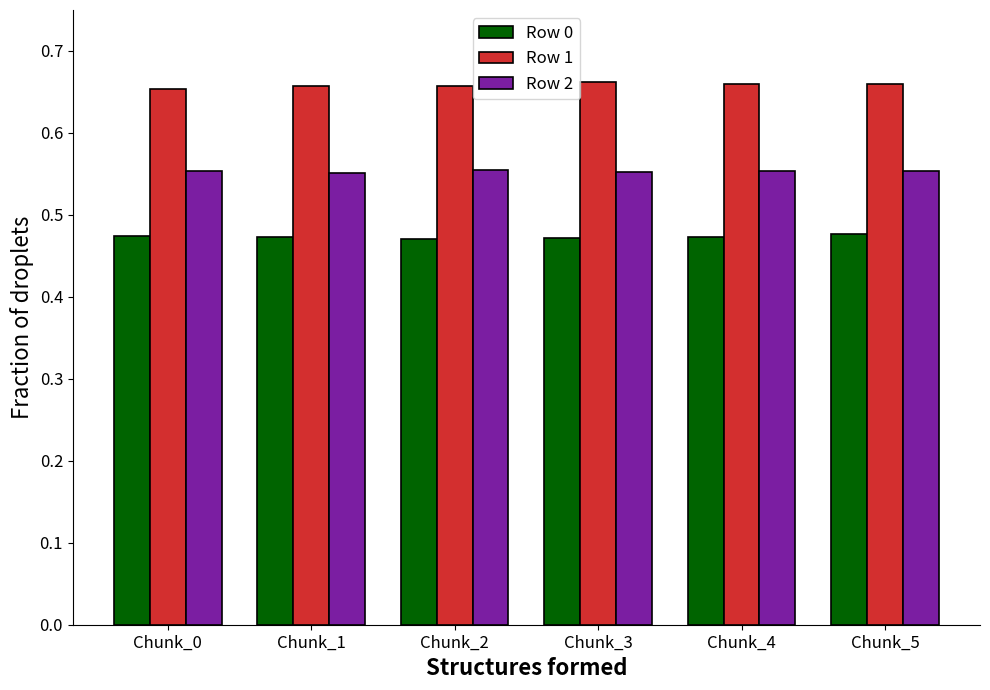

The Row 1 series shows 0.4 at Chunk_0. True or false?

False